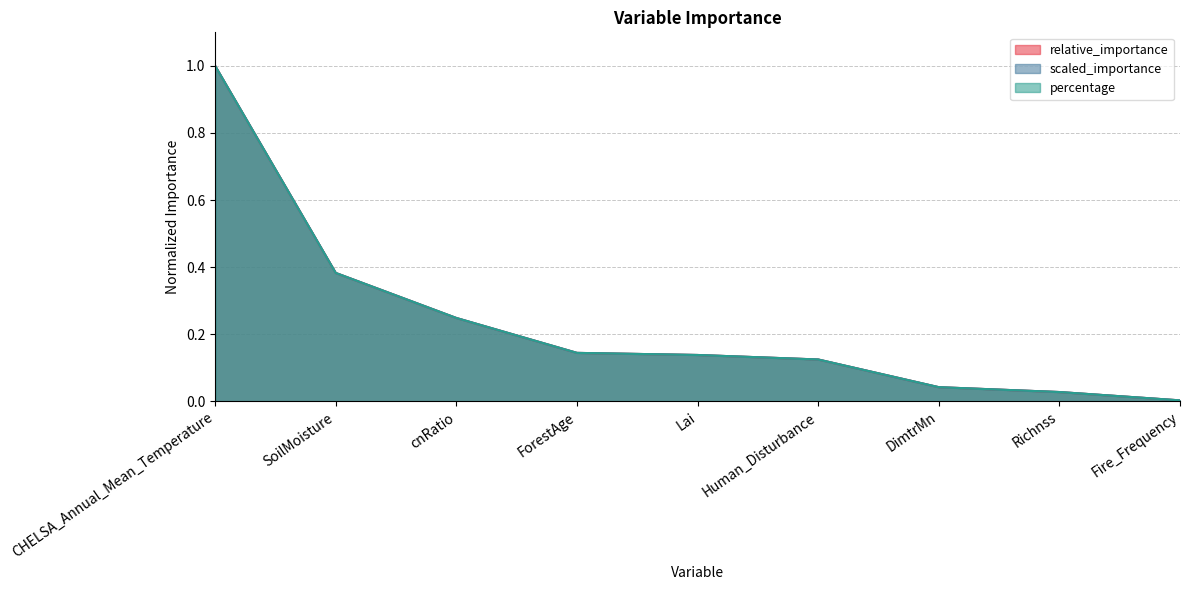

Does the chart have visible grid lines?

Yes